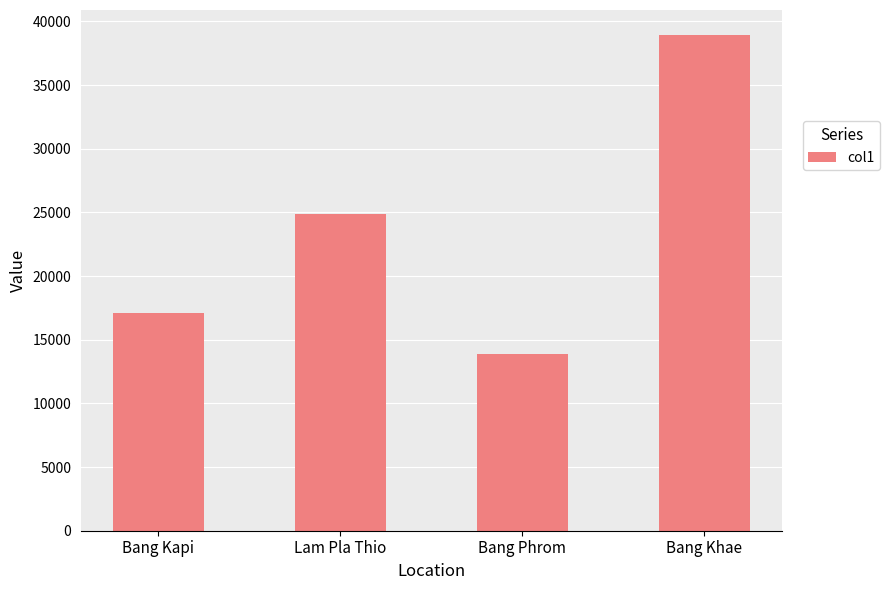

What is the value of the 4th bar from the left?

38955